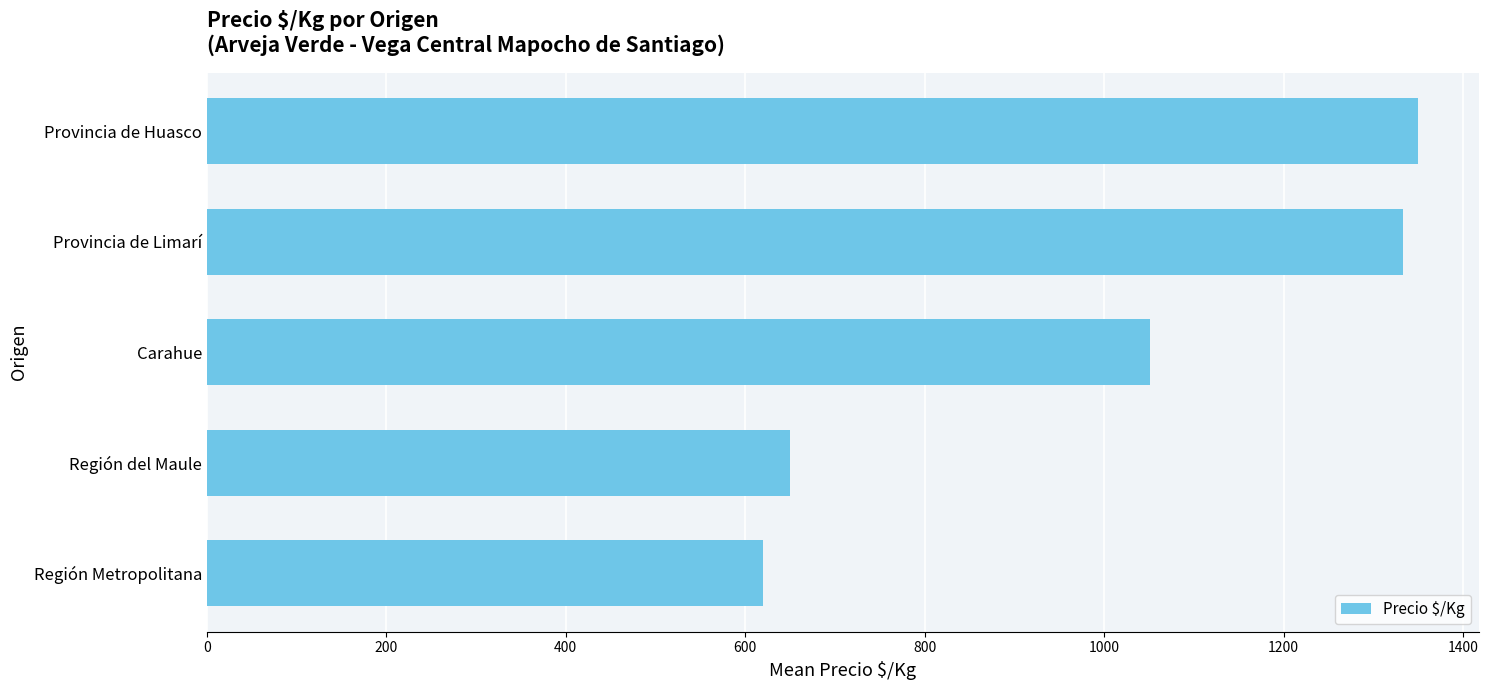

Count the number of data series in this chart.

1